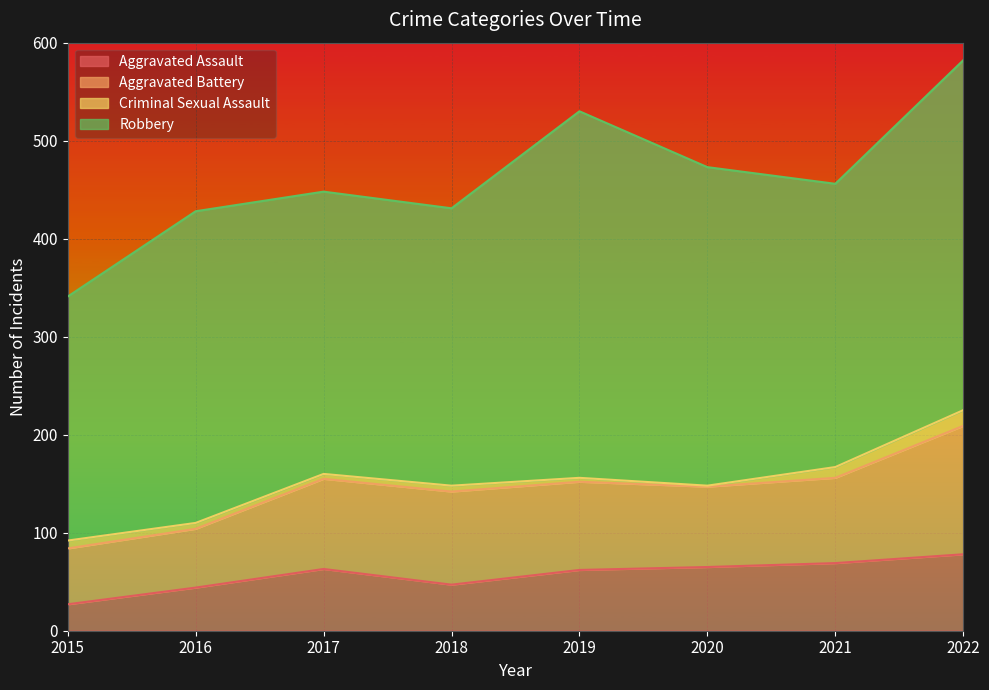

Does the chart display data point markers on the line(s)?

No